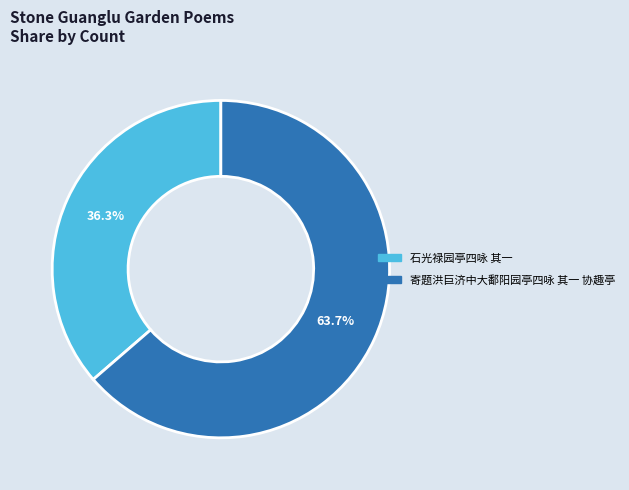

What is the ratio of the value at 石光禄园亭四咏 其一 to the value at 寄题洪巨济中大鄱阳园亭四咏 其一 协趣亭?

0.6